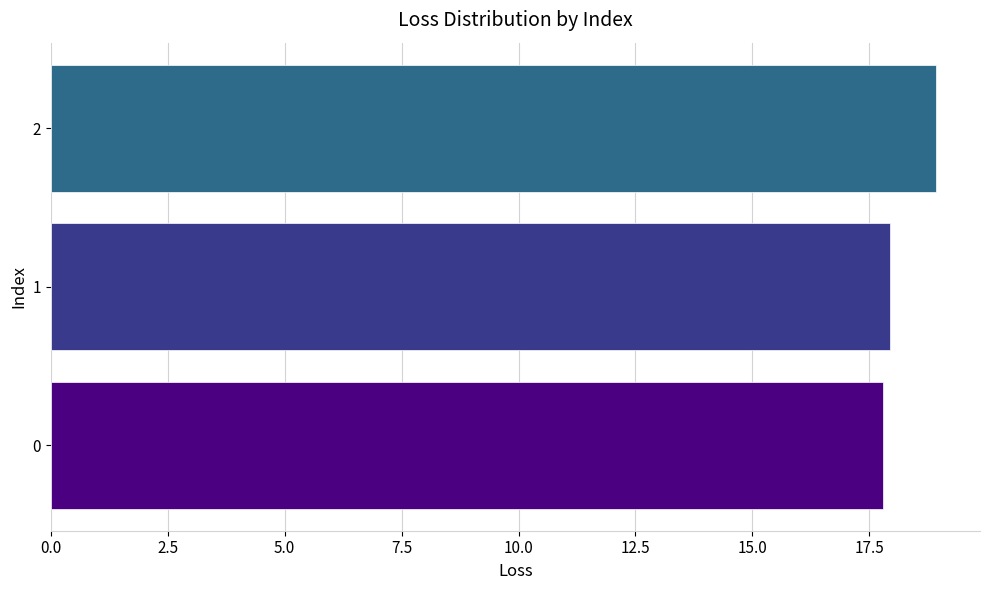

True or false: the data shows 18.0 at 1.

True